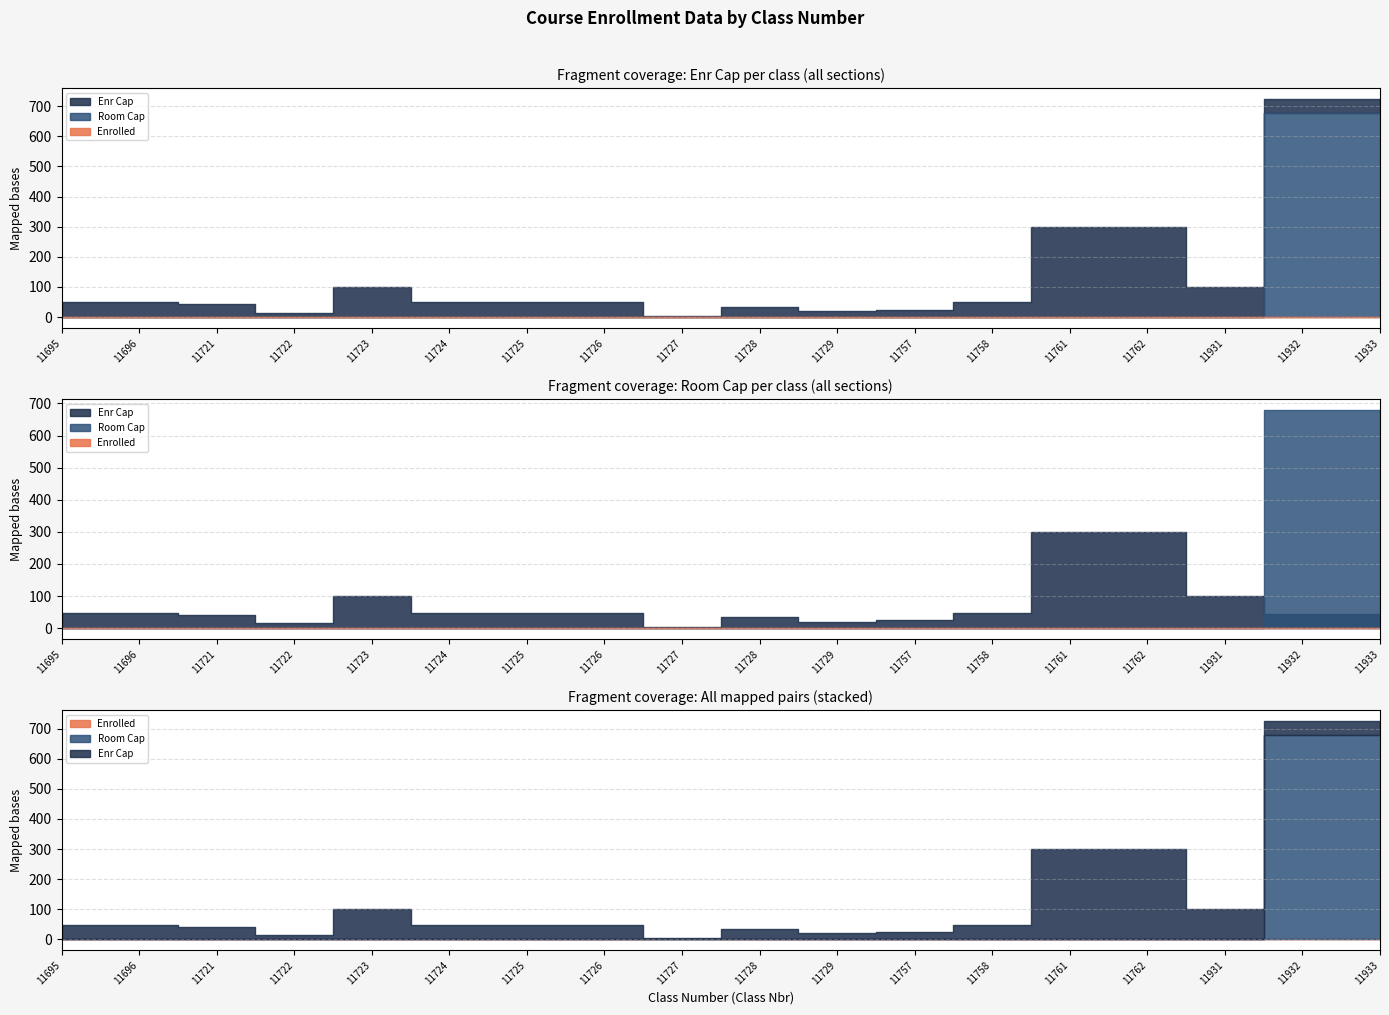

Between 11695 and 11933, which series saw the biggest shift?

Room Cap